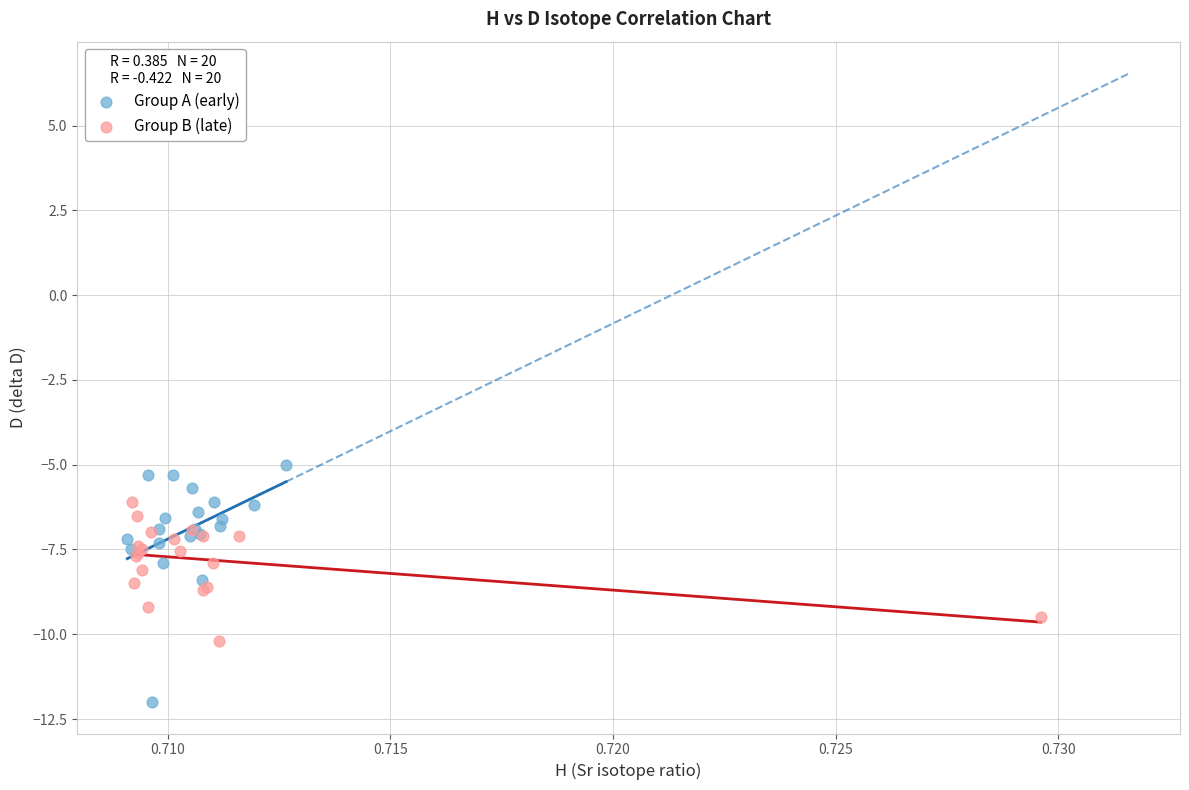

Which series reaches the minimum Y coordinate?

Group A (early)